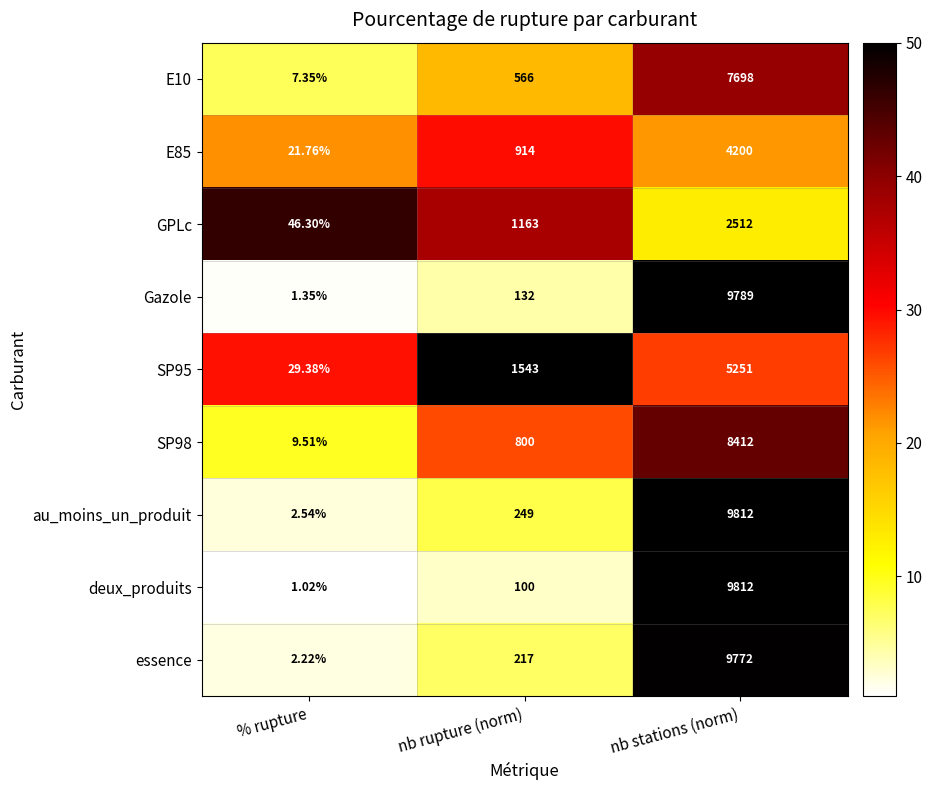

At how many categories does at least one series exceed 10?

3